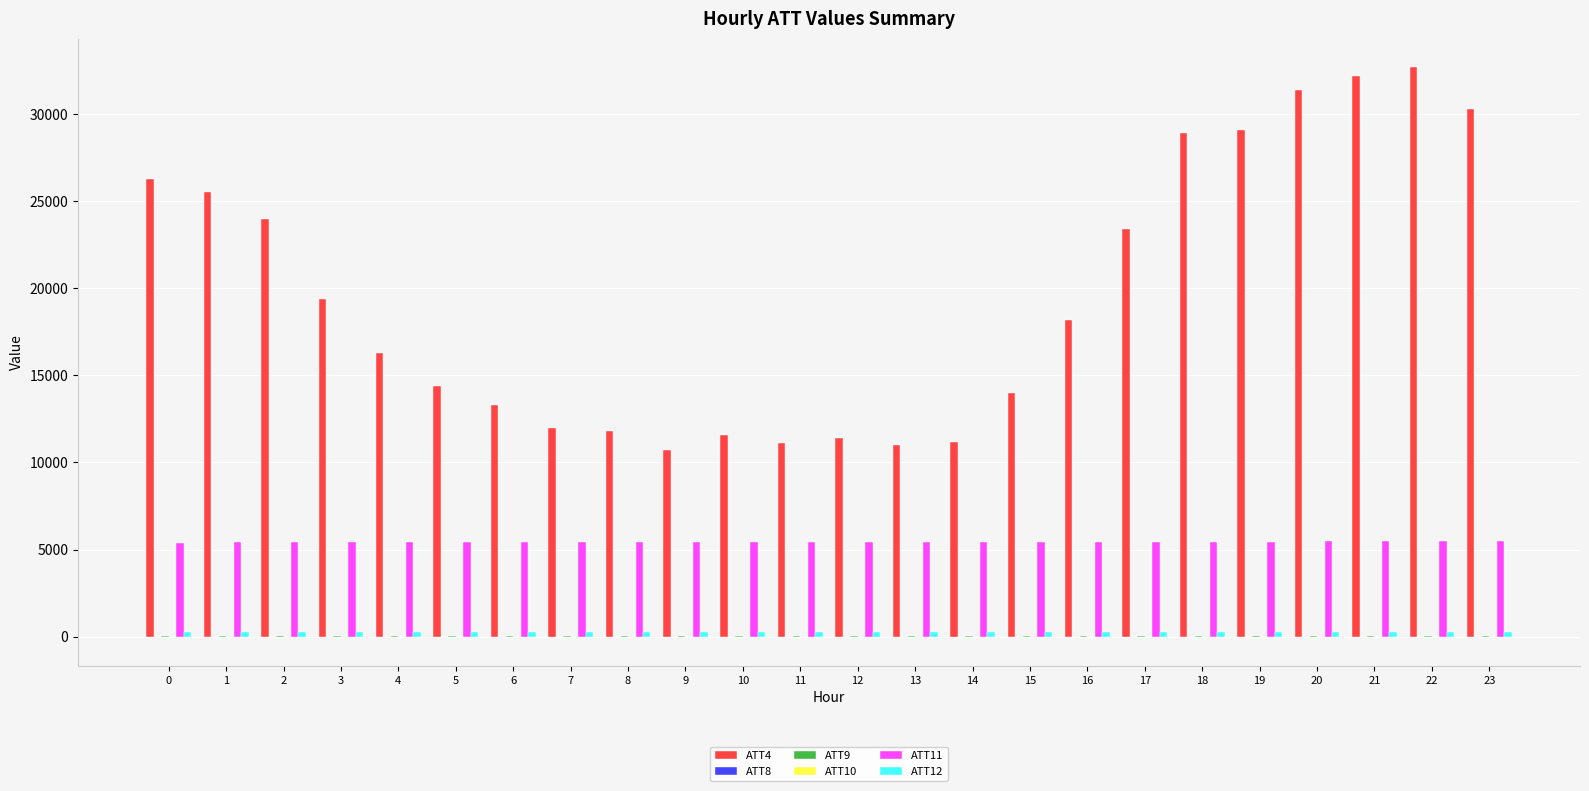

Which series has the largest total across all categories?

ATT4